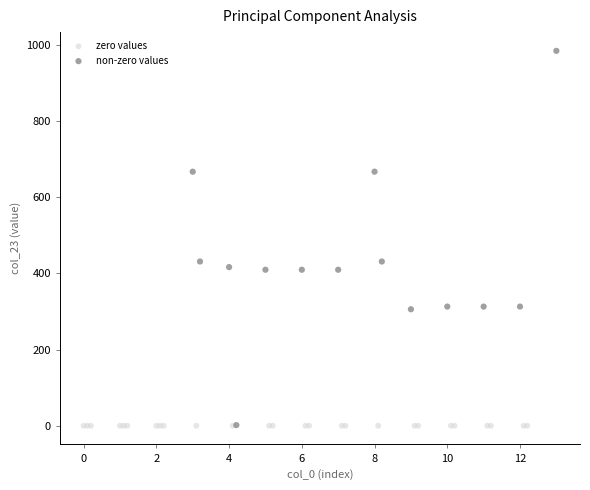

Which series contains the highest Y value?

non-zero values